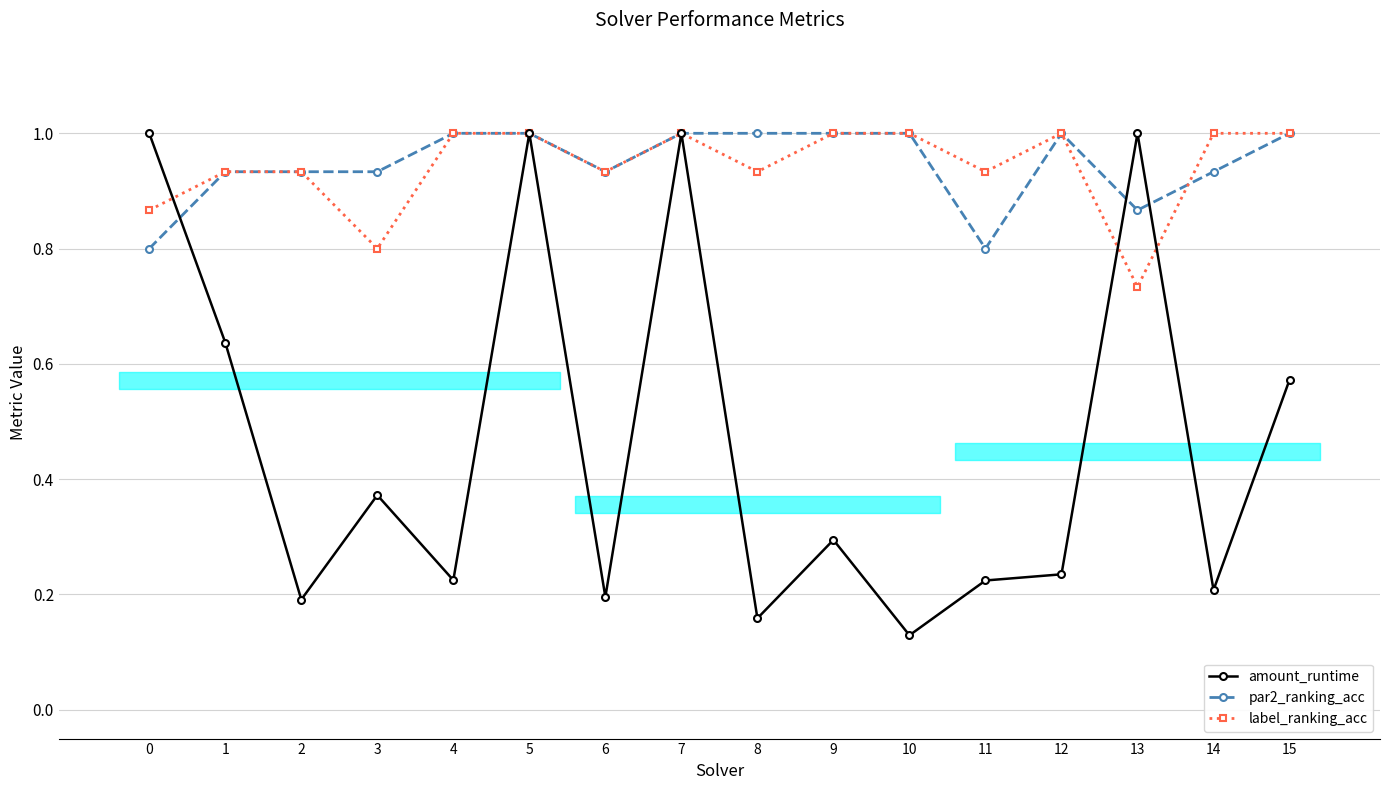

What value does the par2_ranking_acc series have at 5?

1.0